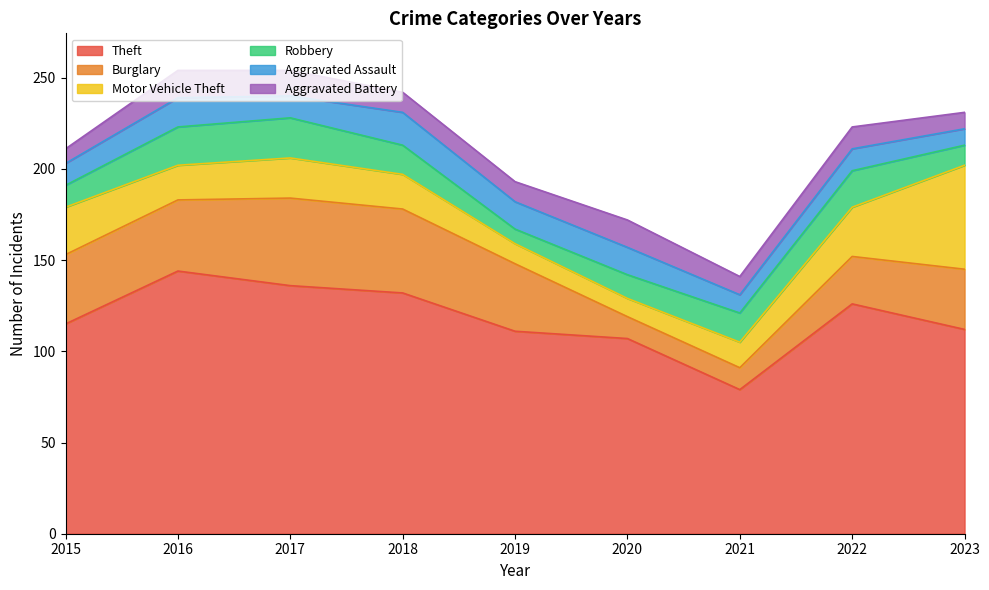

At which category does Aggravated Assault reach its first local valley?

2017